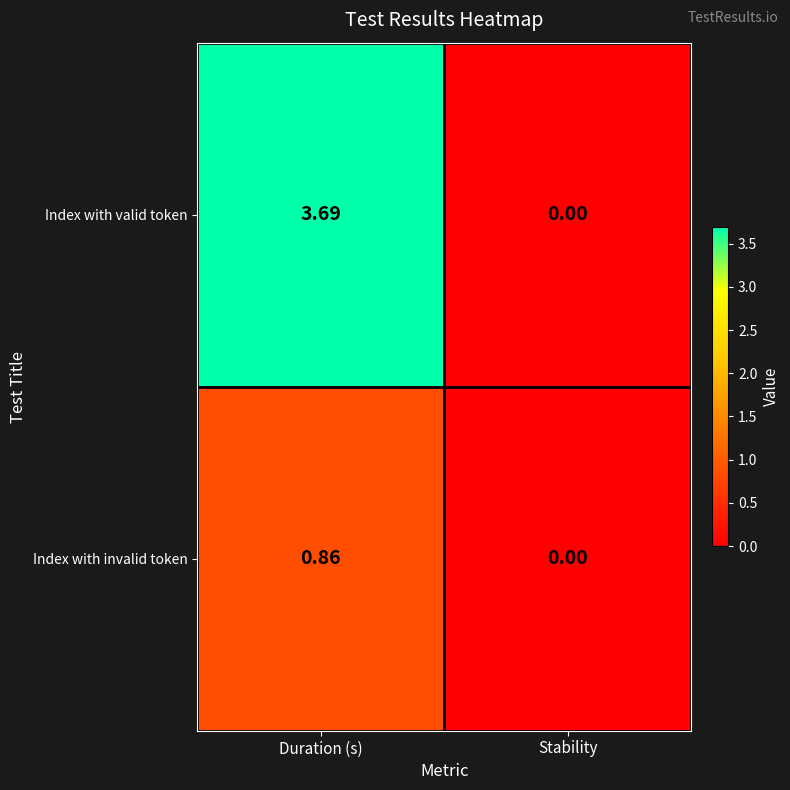

How many data points does each series have?

2